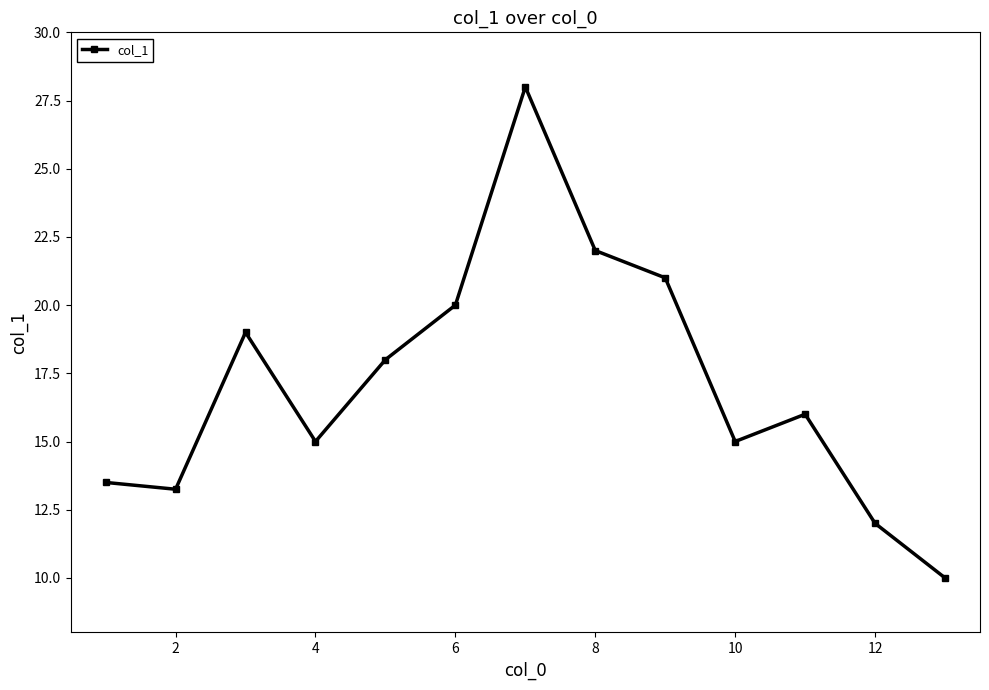

What is the greatest value displayed?

28.0